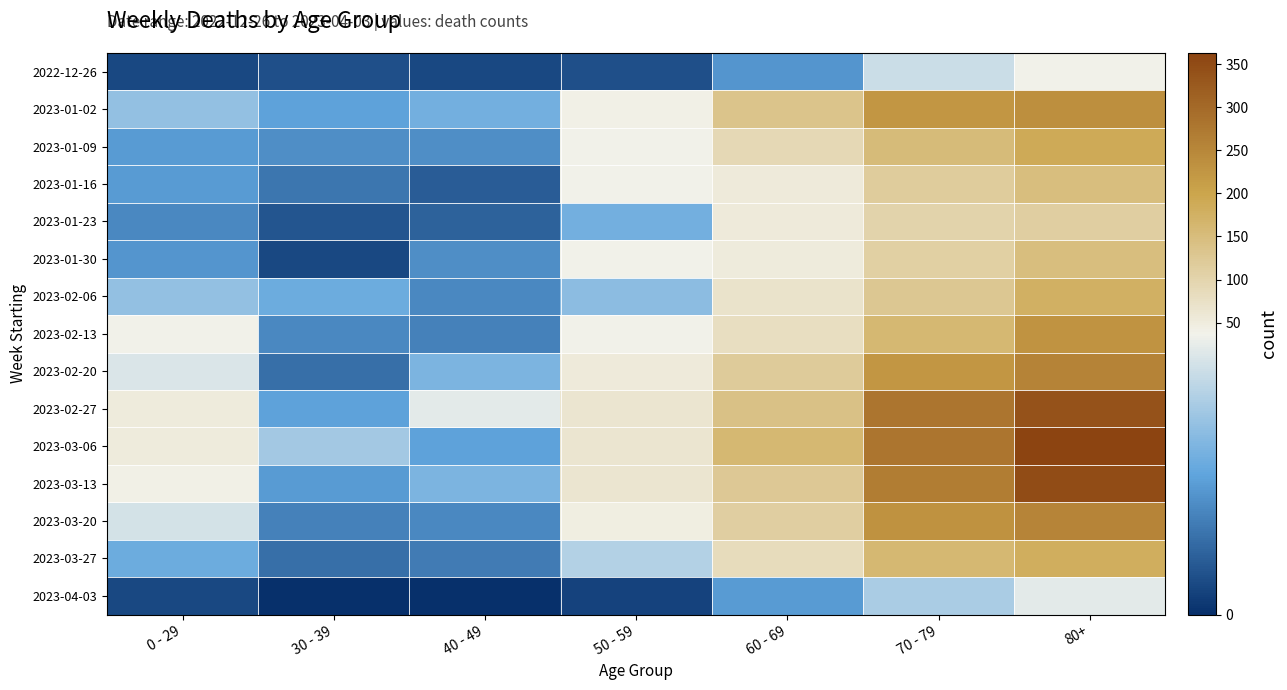

Rank the series by their maximum value, from lowest to highest.

2023-04-03, 2022-12-26, 2023-01-23, 2023-01-30, 2023-01-16, 2023-02-06, 2023-03-27, 2023-01-09, 2023-02-13, 2023-01-02, 2023-03-20, 2023-02-20, 2023-02-27, 2023-03-13, 2023-03-06